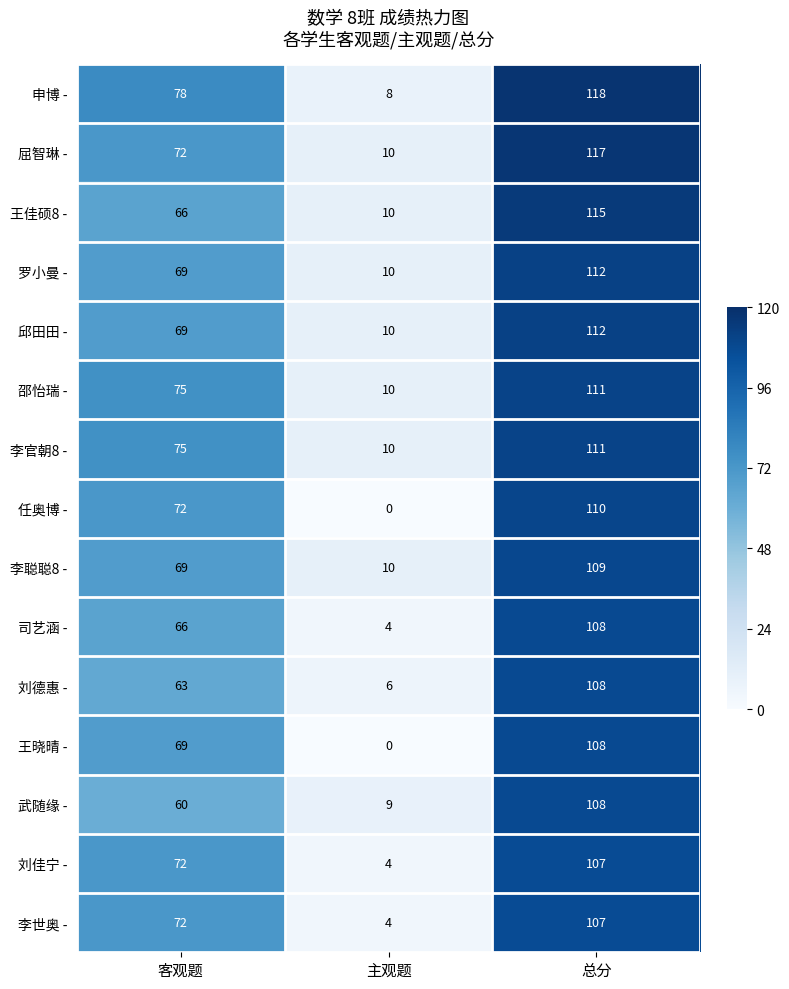

At which label is 邱田田 - closest to 61?

客观题